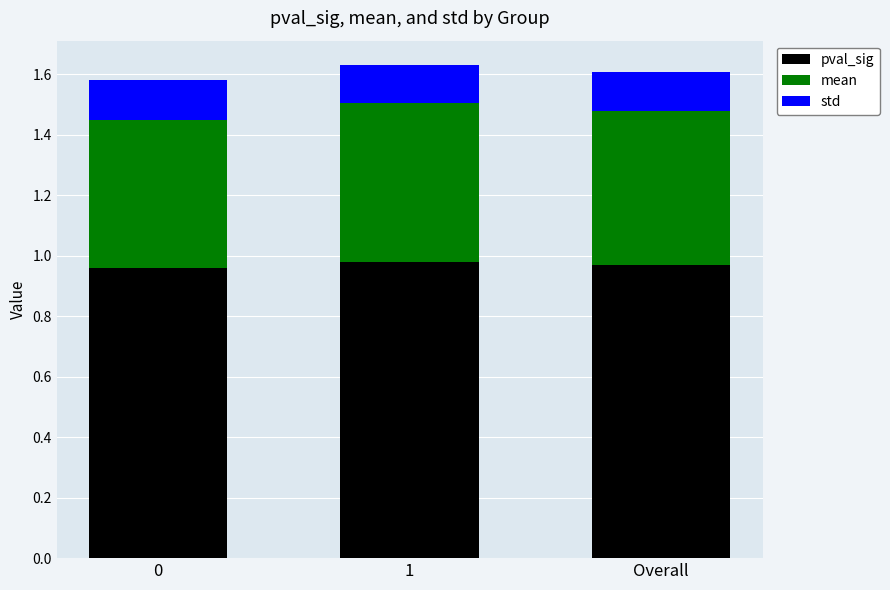

How many pval_sig values are between 0 and 1?

3